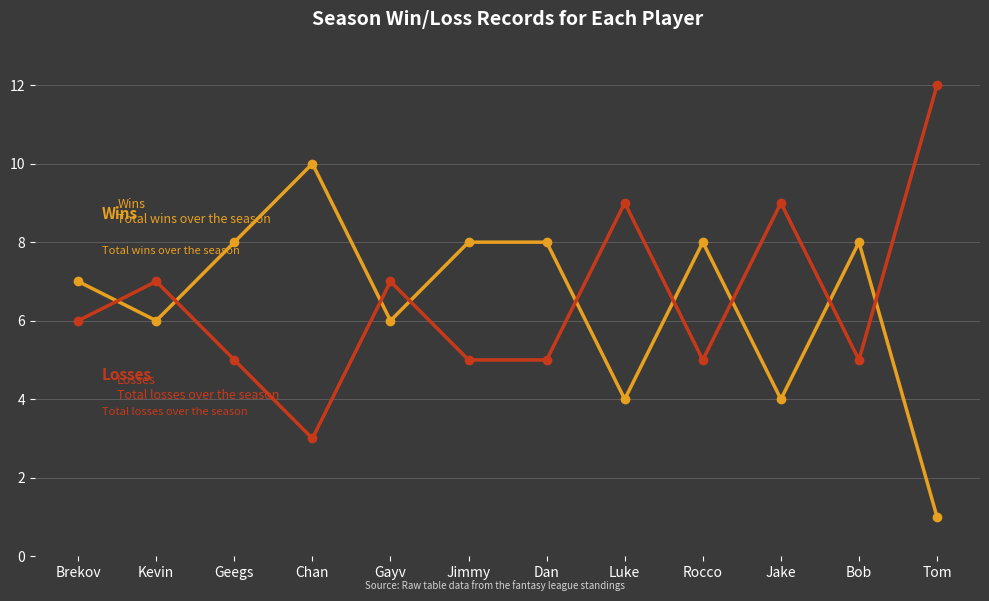

At which category does the chart reach its peak across all series?

Tom